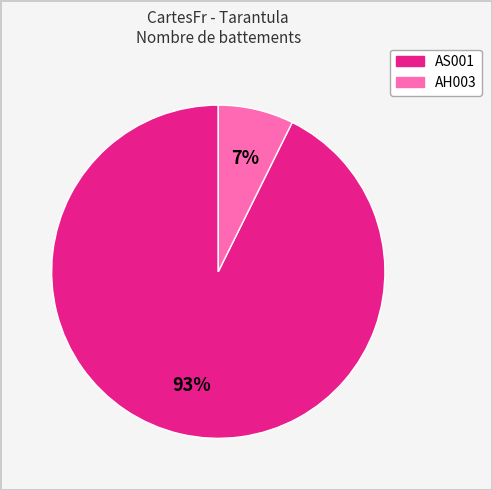

Does any single category account for the majority?

Yes